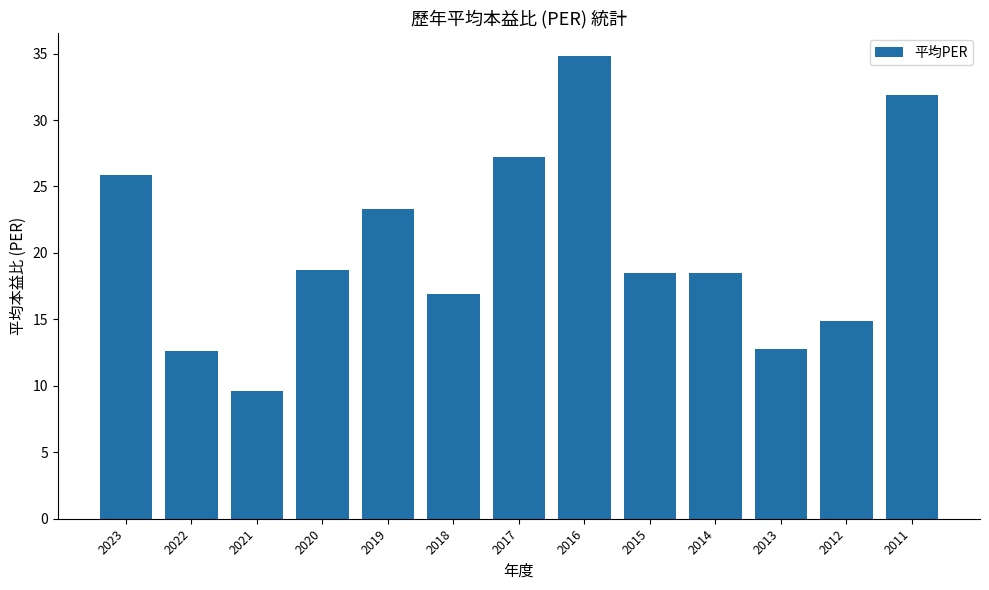

Count the number of values greater than 18.

8